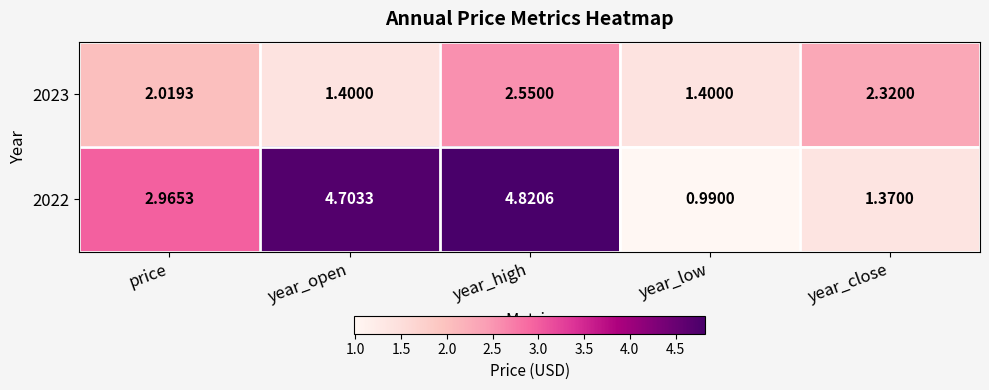

Which series has the widest spread of values?

2022